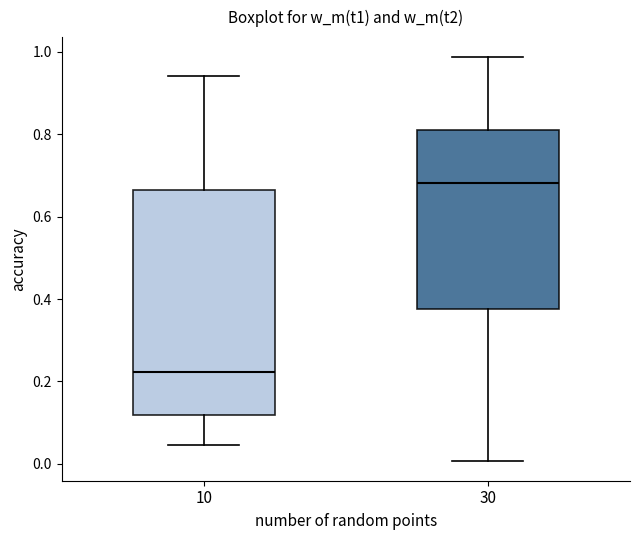

Which box's median line is the highest?

30